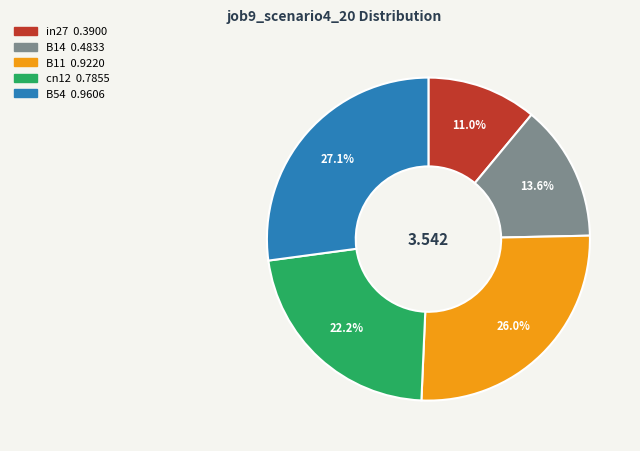

Count the number of slices in the pie.

5